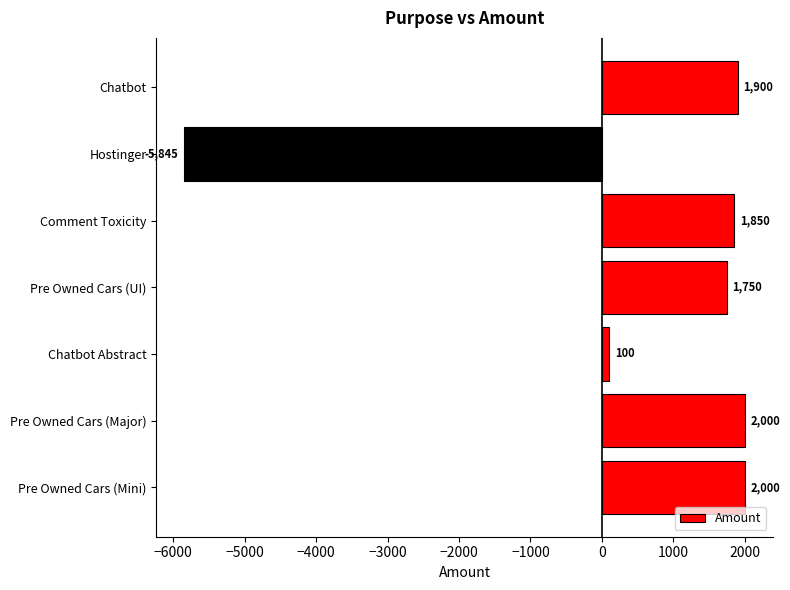

What is the maximum value shown in the chart?

2000